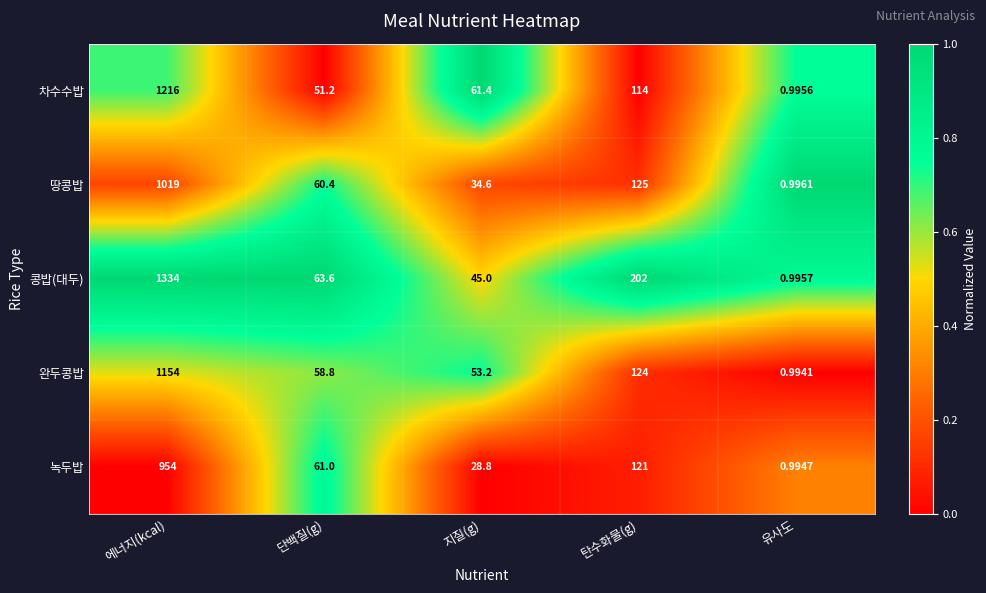

Which category has the lowest value in the 녹두밥 series?

유사도